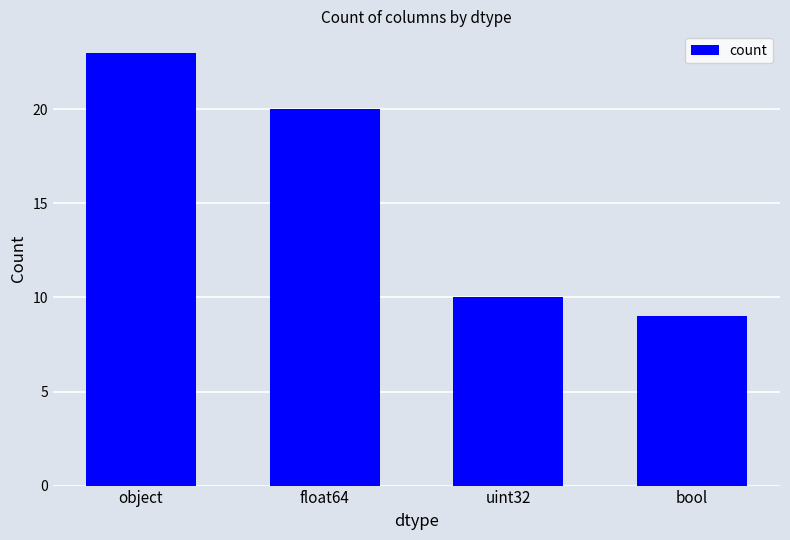

Which category has the highest value across all series?

object